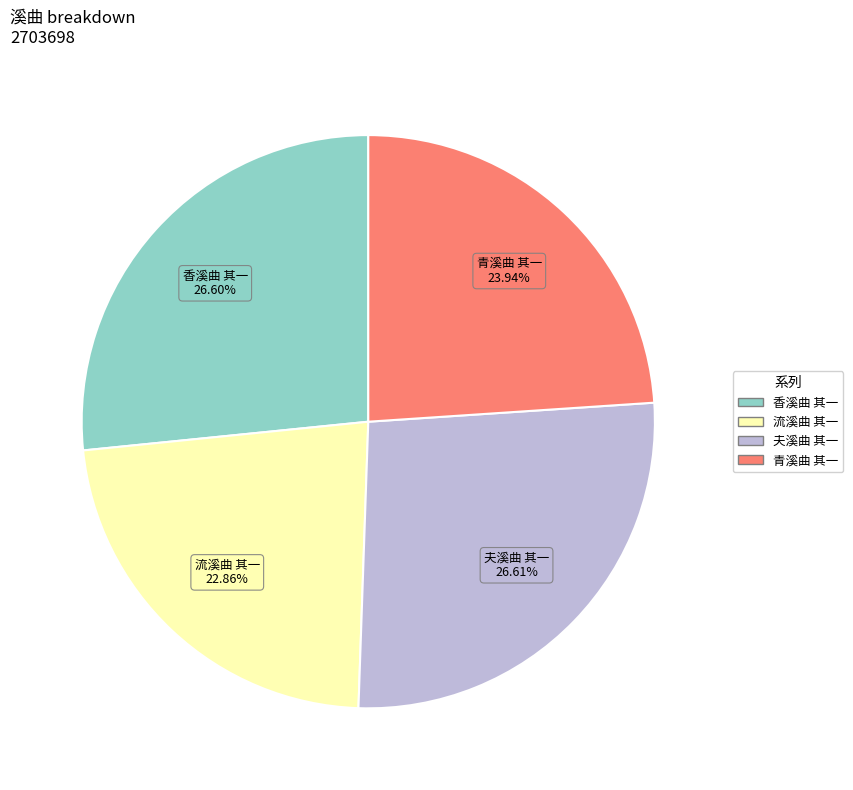

To the nearest percent, what is the difference between the largest and smallest slice percentages?

4%